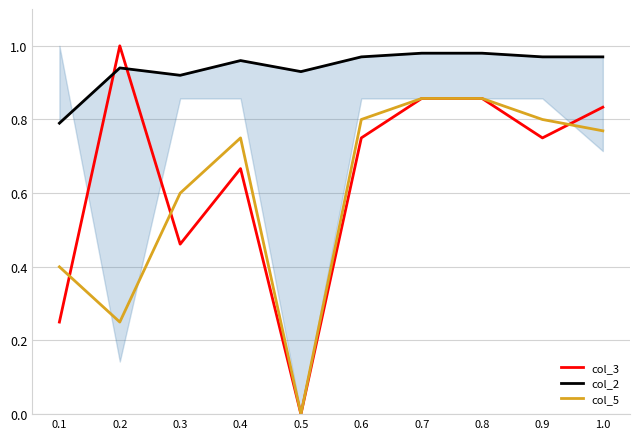

Which series has the widest spread of values?

col_3